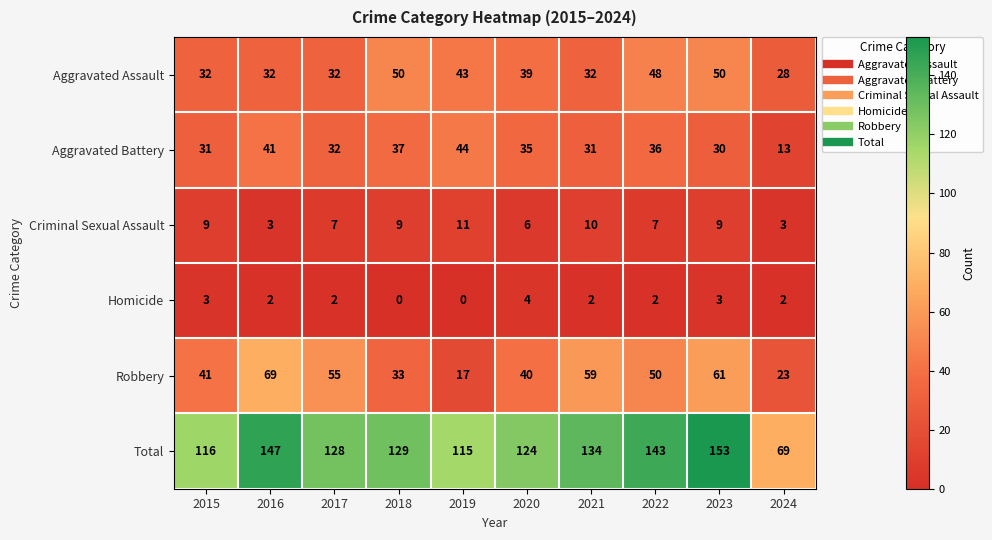

Which series has the largest range (max minus min)?

Total